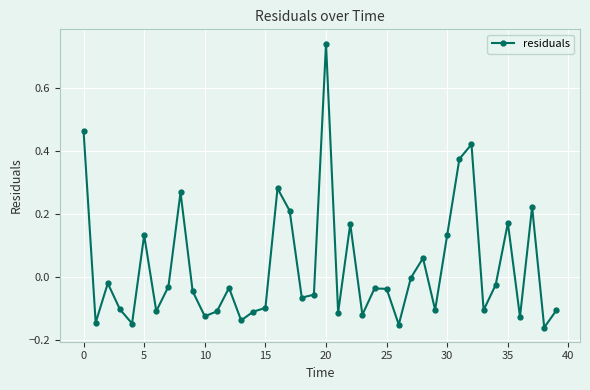

What is the sum of all values?

1.3